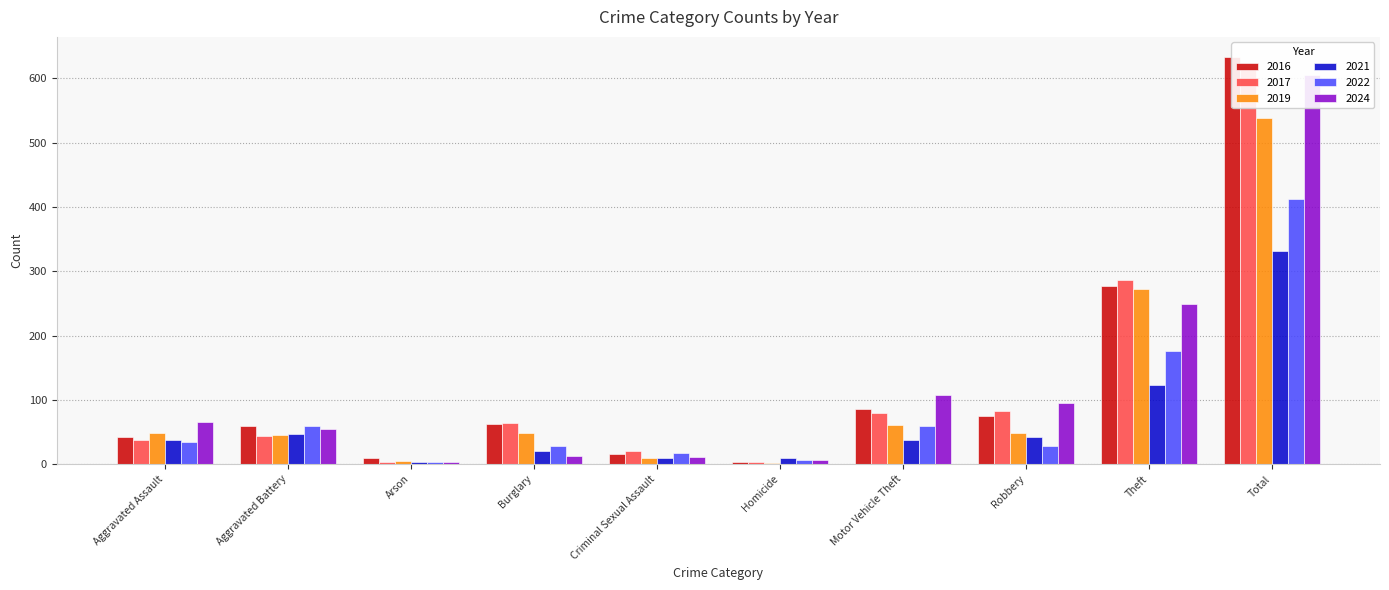

Is the value of 2016 at Aggravated Assault greater than the value of 2024 at Burglary?

Yes